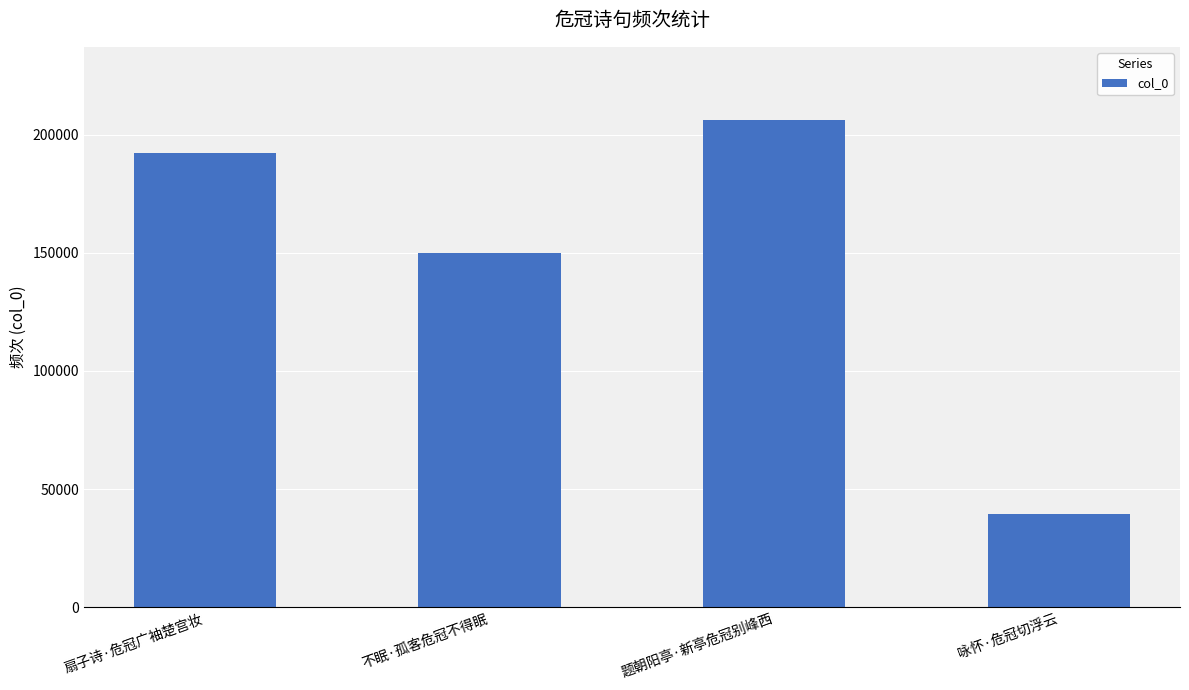

Rank the categories by value from highest to lowest.

题朝阳亭·新亭危冠别峰西, 扇子诗·危冠广袖楚宫妆, 不眠·孤客危冠不得眠, 咏怀·危冠切浮云